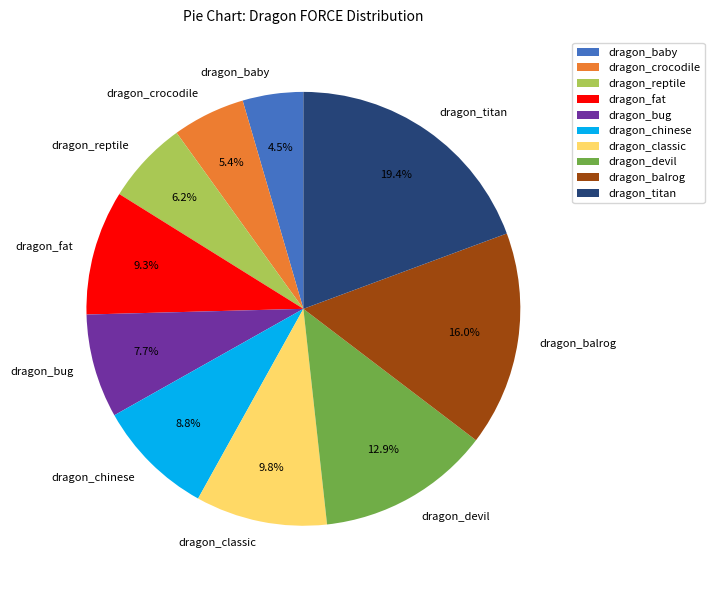

To the nearest percent, what is the combined percentage of dragon_bug and dragon_crocodile?

13%